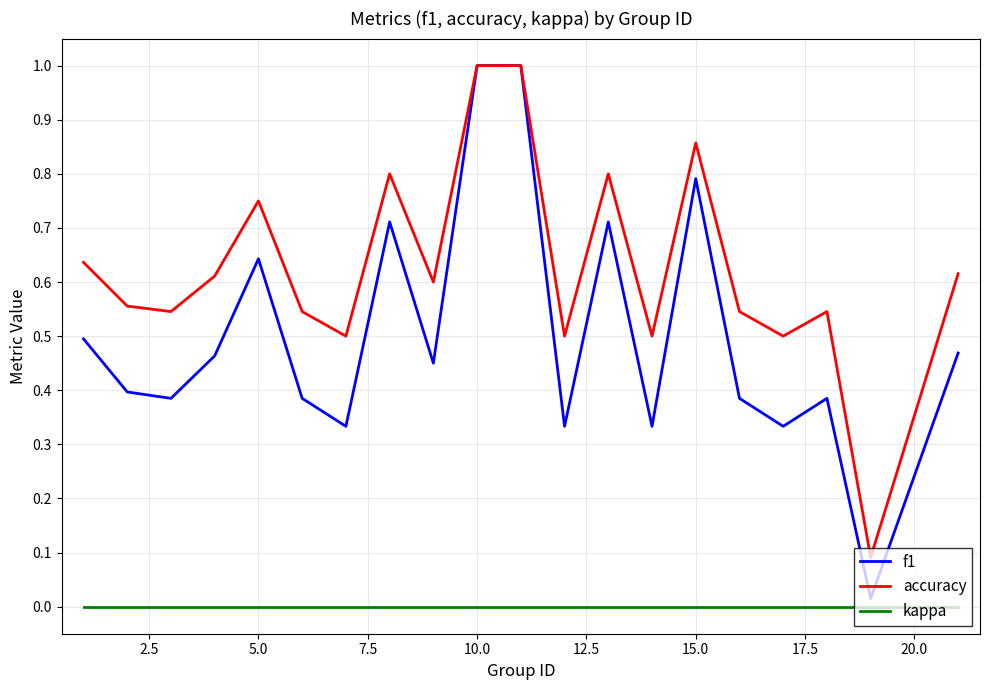

Which series has the largest range (max minus min)?

f1